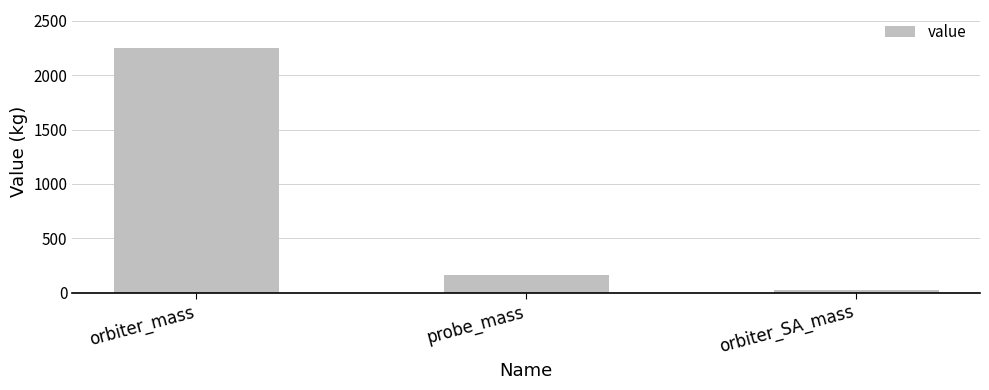

What is the maximum value shown in the chart?

2252